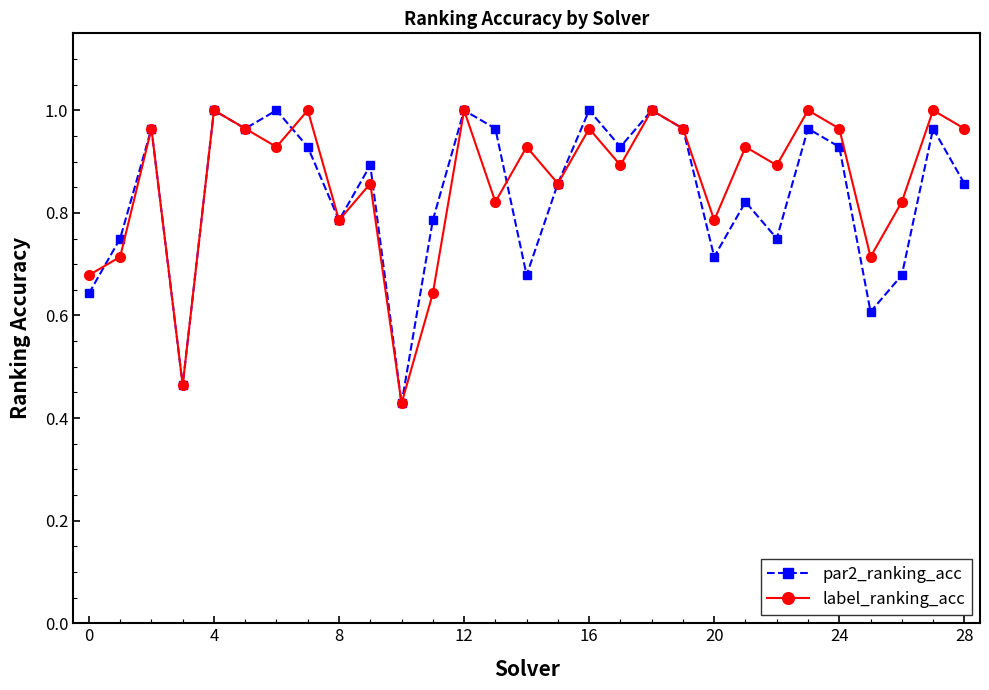

How many interior local peaks does the par2_ranking_acc series have?

10